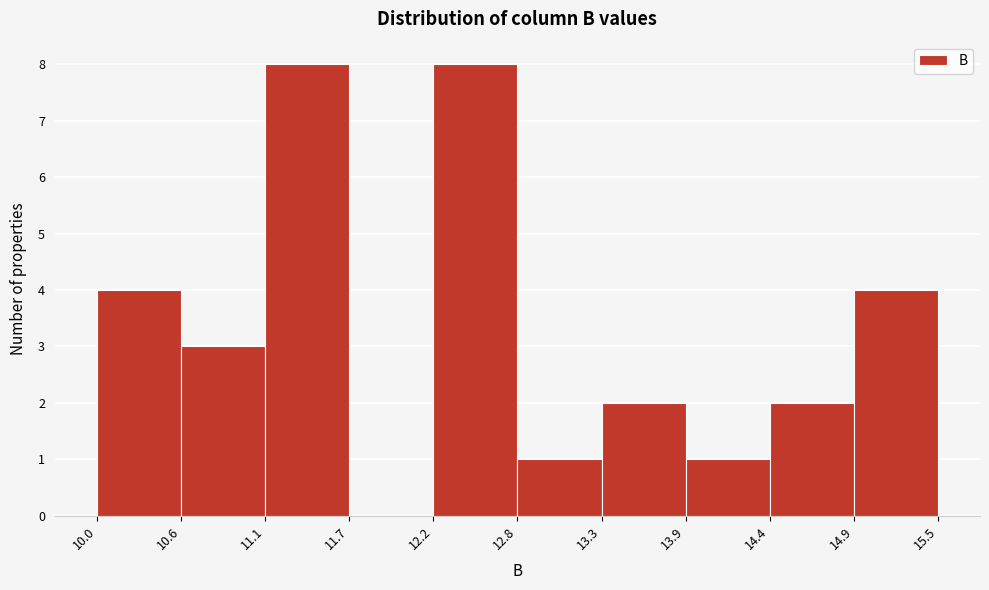

What is the height of the bar covering 12.2 to 12.8 on the x-axis? The values are not printed on the chart, so give them approximately, as read against the axis.

8